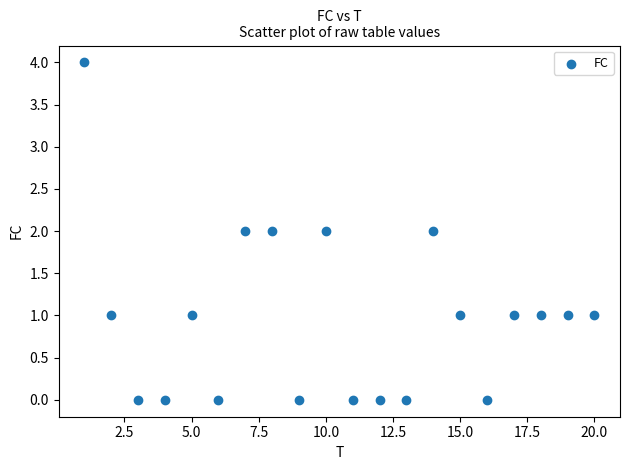

What is the range of Y values (max minus min)?

4